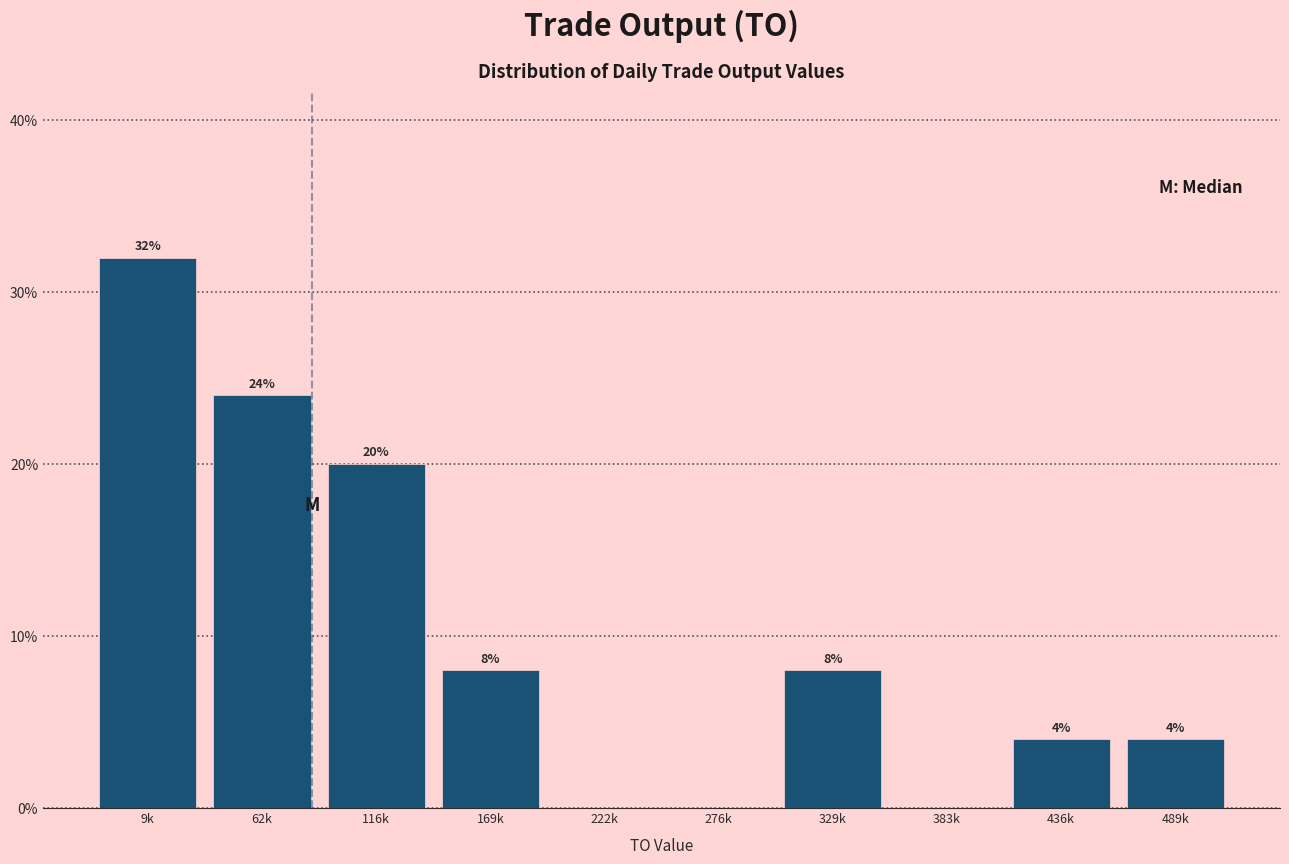

Reading left to right, transcribe all the data shown in this chart.

9k=32	62k=24	116k=20	169k=8	222k=0	276k=0	329k=8	383k=0	436k=4	489k=4